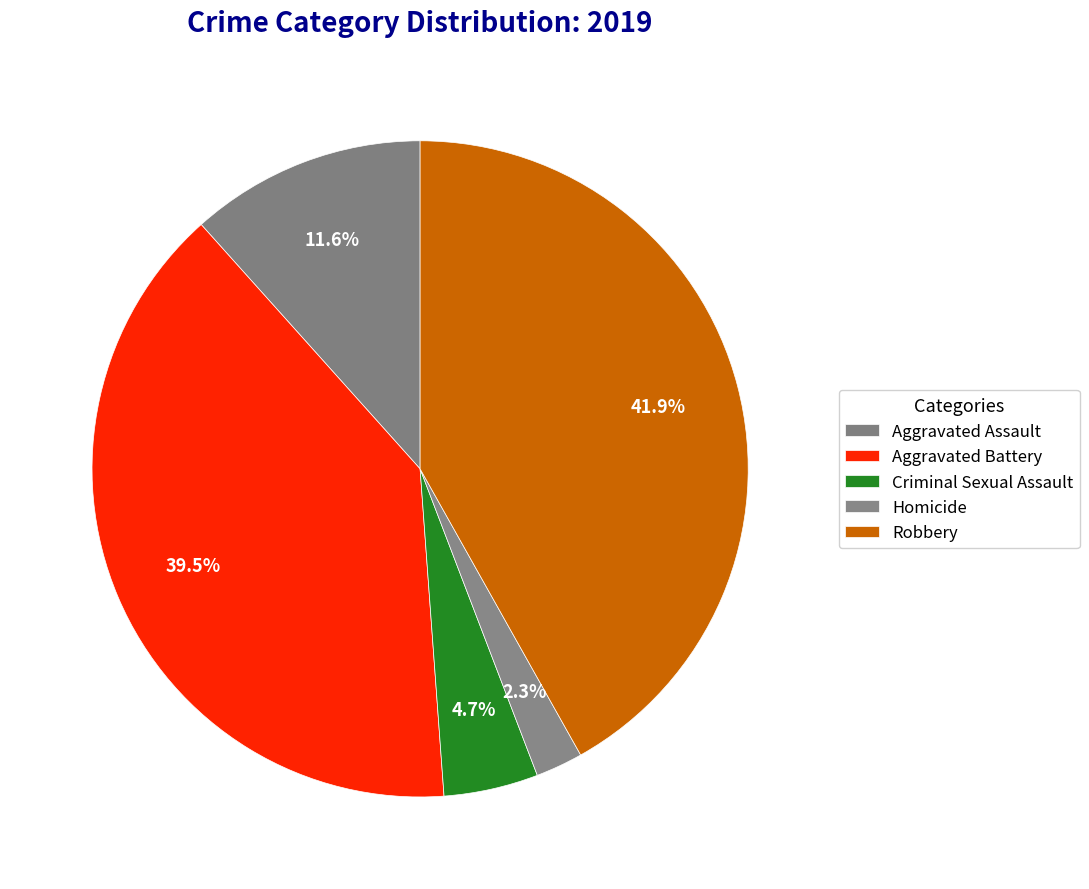

Count the number of slices in the pie.

5